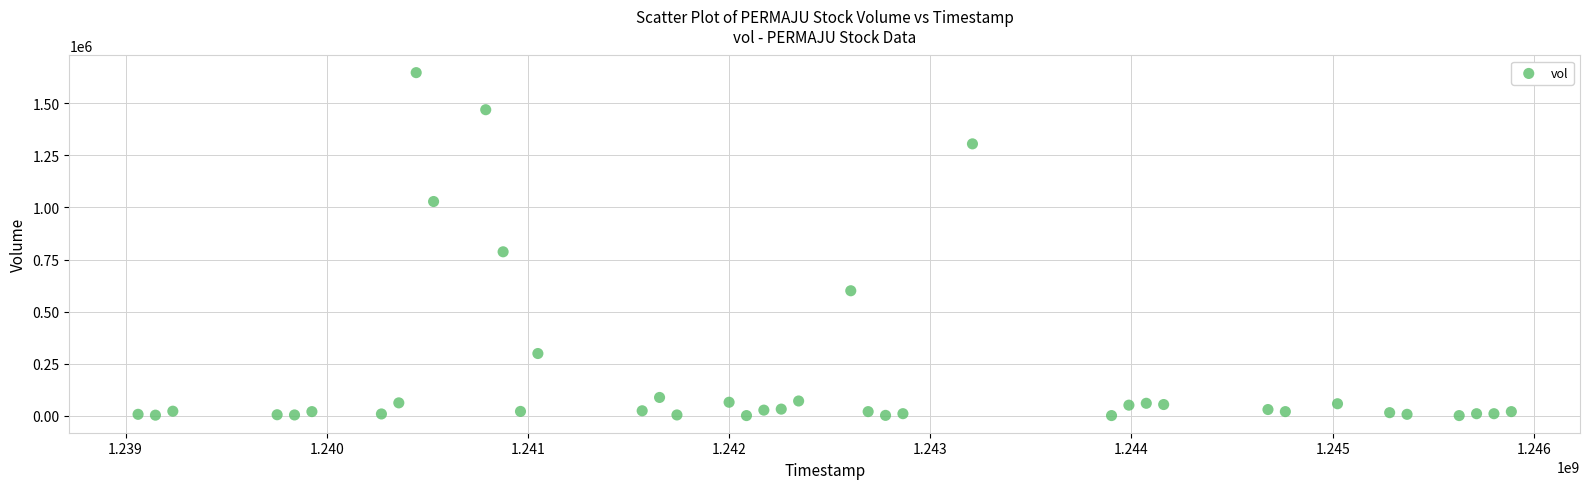

What is the range of X values (max minus min)?

6825600